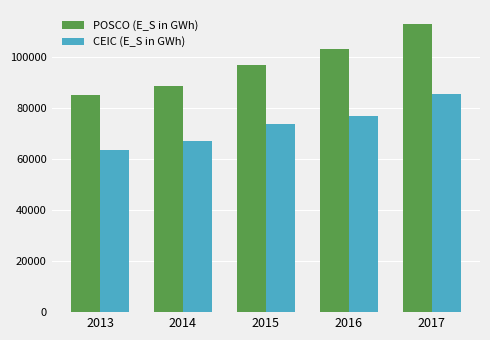

What is the sum of the POSCO (E_S in GWh) values at 2015 and 2013?

181889.3